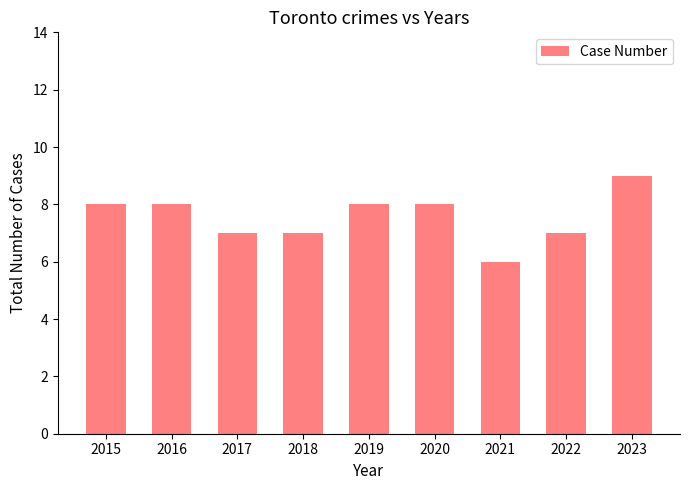

The value at 2023 is 9. True or false?

True